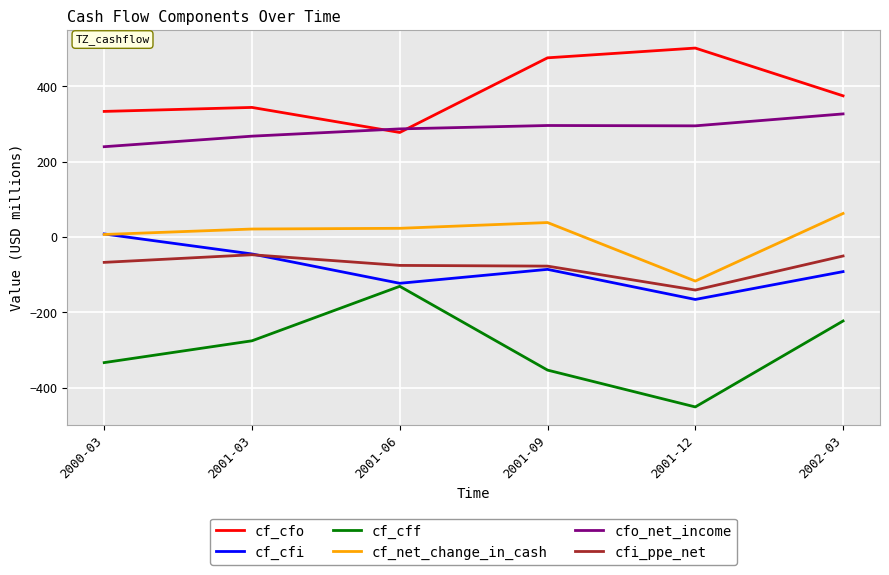

True or false: cfo_net_income has a value of 189.0 at 2001-06.

False